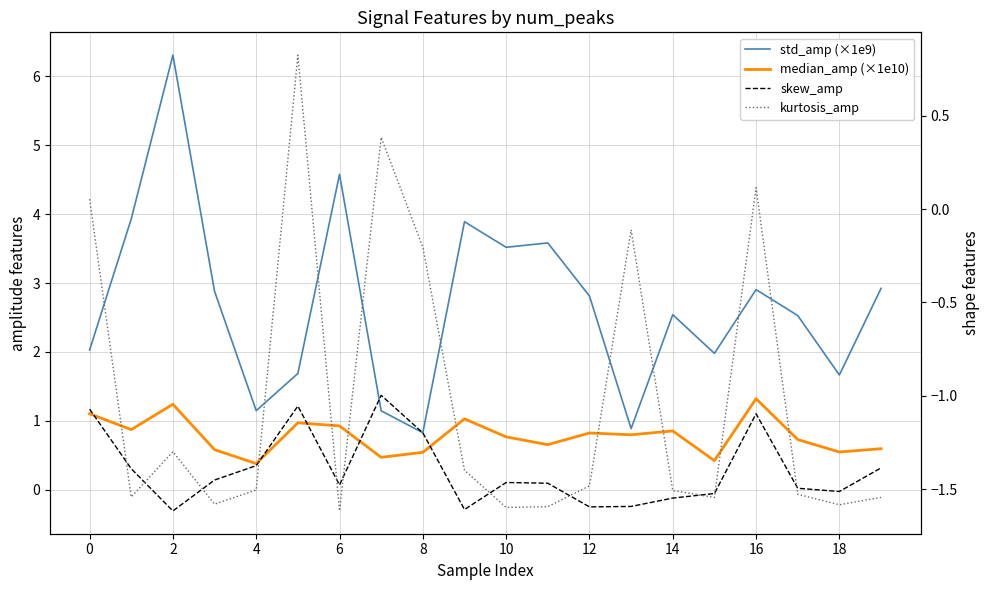

What is the difference between the median_amp (×1e10) values at 4 and 11?

0.6